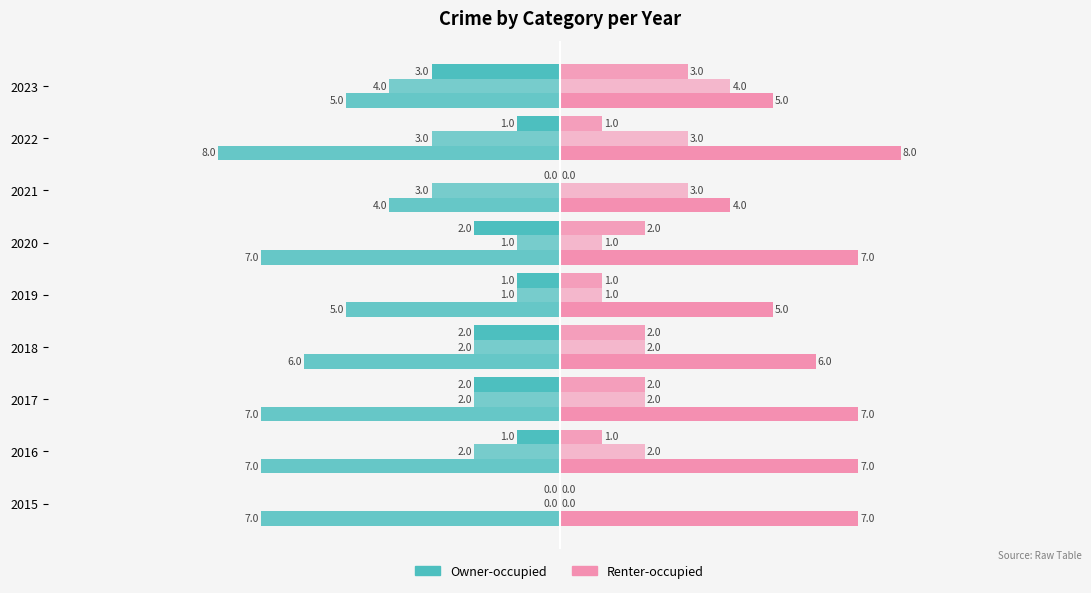

The value of Aggravated Battery at 2016 is -1. True or false?

False